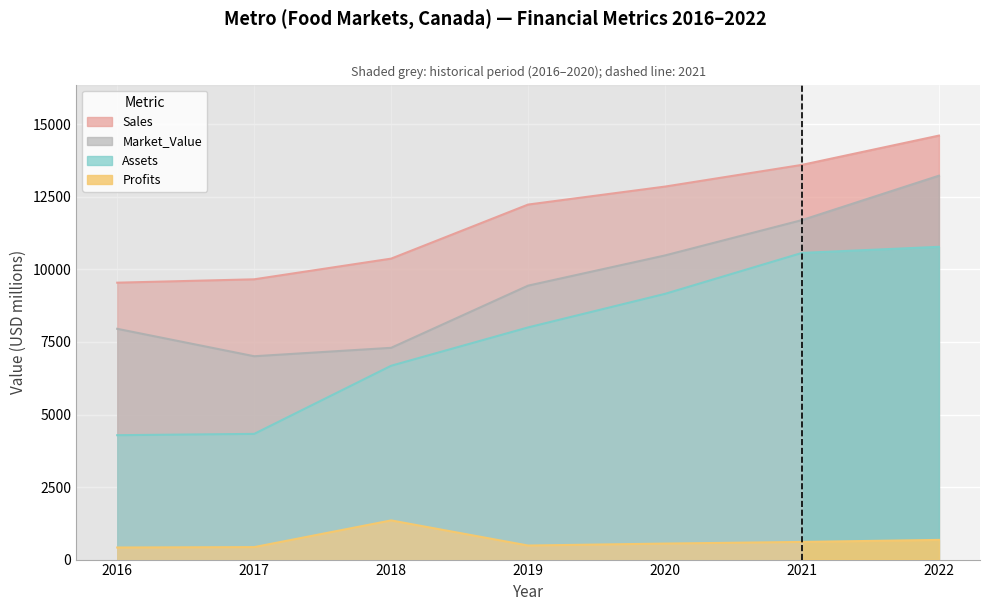

At how many categories does at least one series exceed 11912?

4